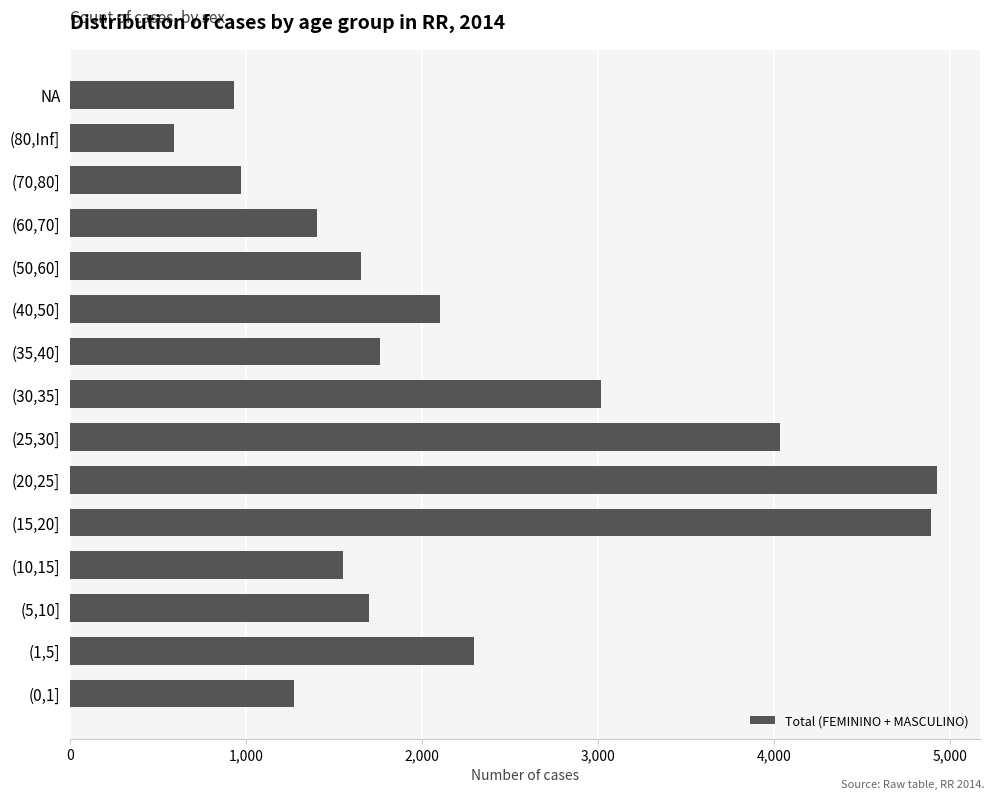

The value at (1,5] is 3601. True or false?

False